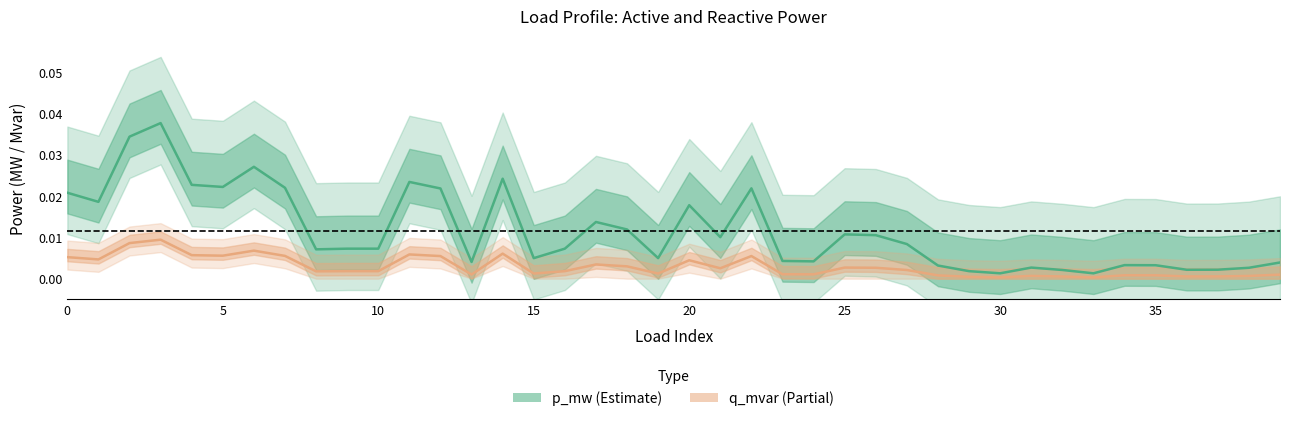

True or false: q_mvar and p_mw cross at least once.

False